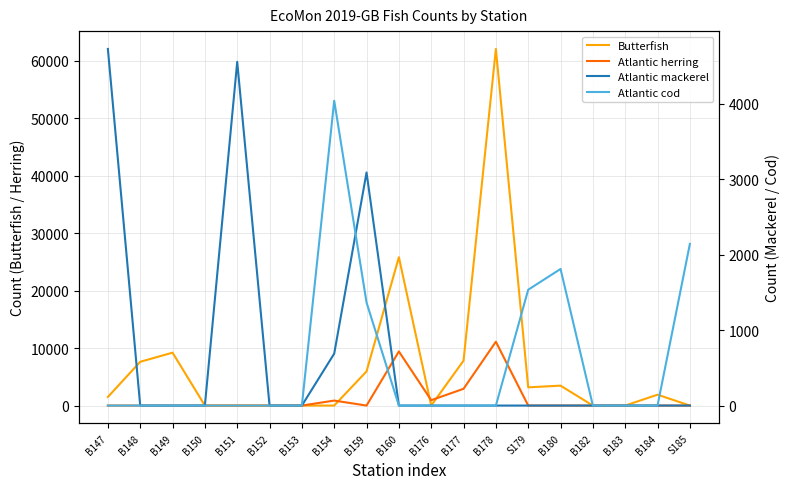

True or false: Atlantic cod has a value of -2504 at B178.

False